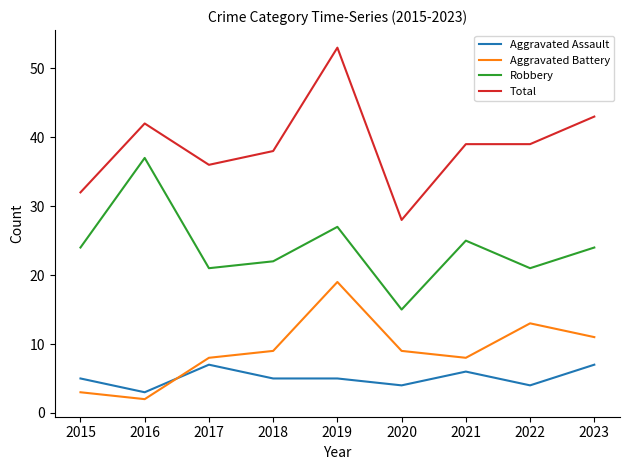

Which series has the largest total across all categories?

Total